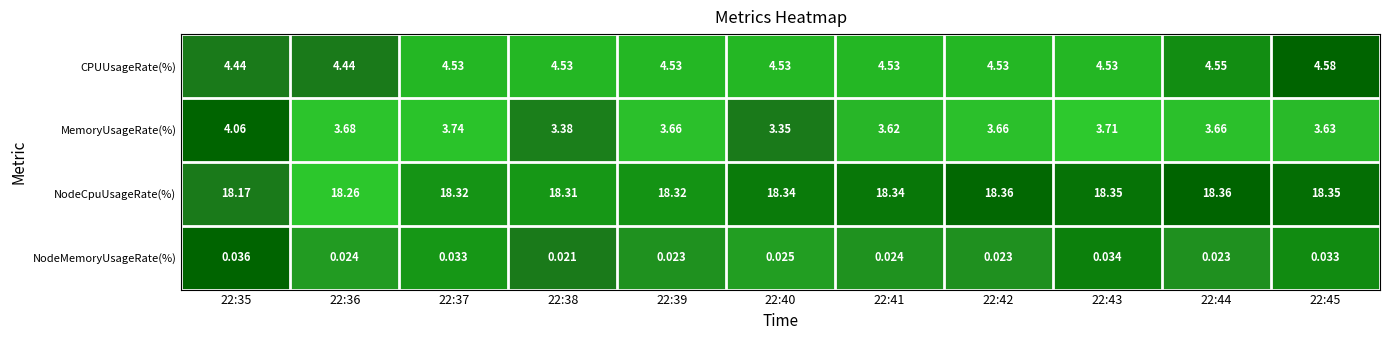

Is the value of NodeMemoryUsageRate(%) at 22:41 greater than the value of CPUUsageRate(%) at 22:35?

No